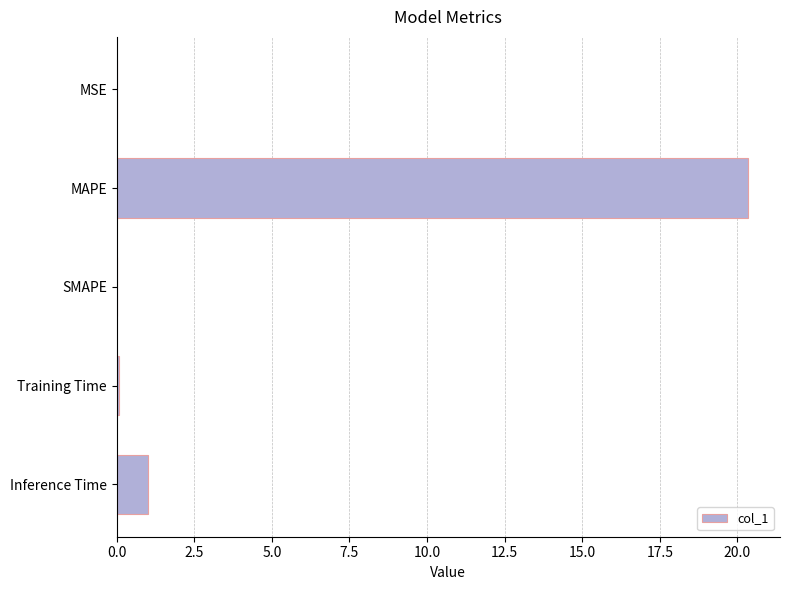

At which label is the value closest to 10?

Inference Time